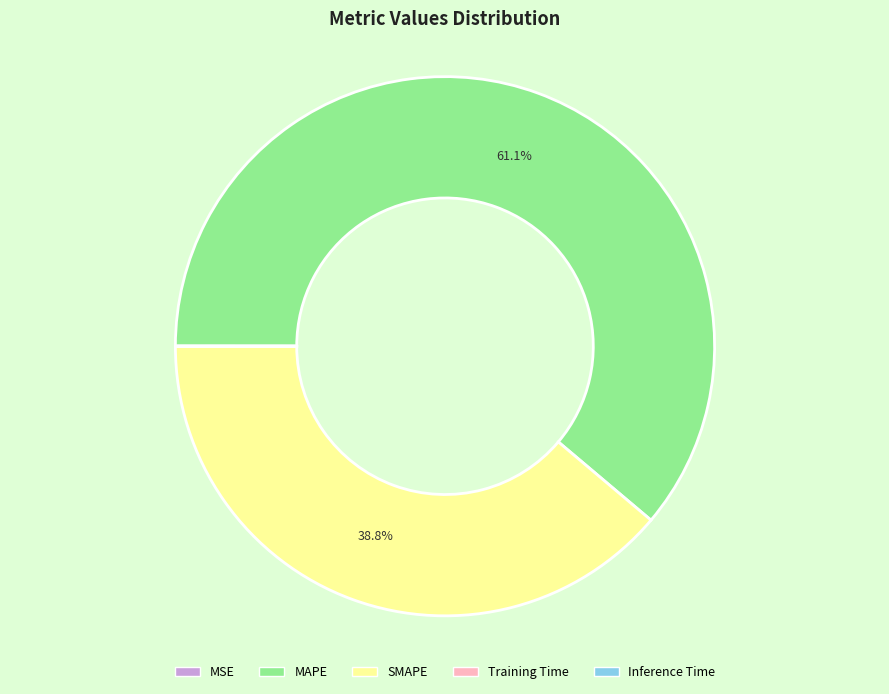

Which category accounts for the majority?

MAPE